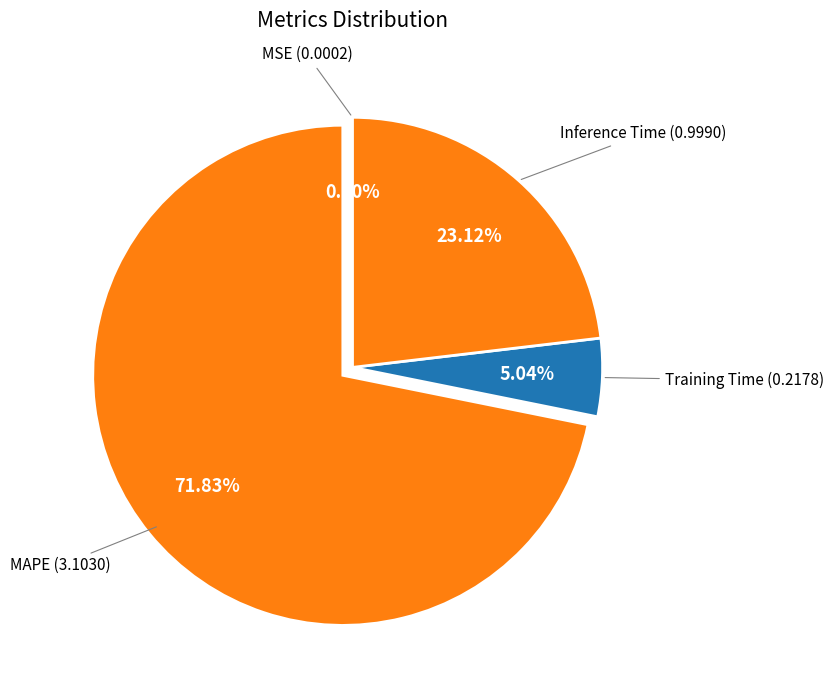

Is there any slice that represents more than half of the pie?

Yes